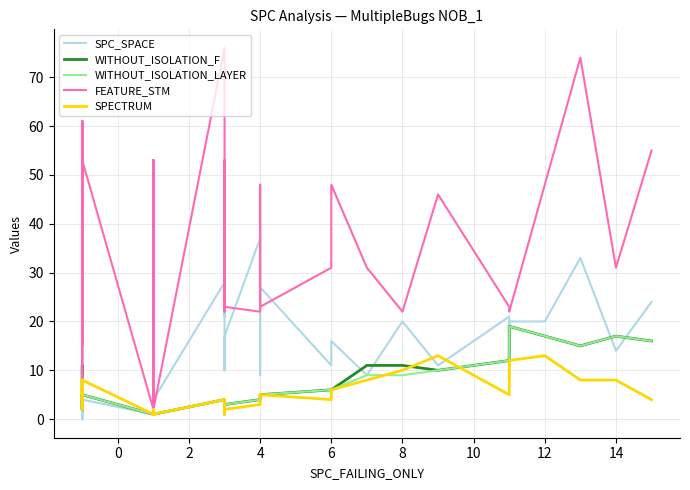

Reading left to right, transcribe all the data shown in this chart.

SPC_SPACE: 0	16	0	0	0	0	2	4	1	19	38	4	4	2	26	20	4	28	38	21	25	19	10	17	37	9	27	11	16	9	20	11	11	21	11	20	20	33	14	24
WITHOUT_ISOLATION_F: 2	4	11	8	6	2	4	5	1	2	2	2	2	5	1	6	1	4	4	3	4	4	3	3	4	4	5	6	6	11	11	10	10	12	13	19	17	15	17	16
WITHOUT_ISOLATION_LAYER: 2	4	9	8	6	2	4	5	1	2	1	2	2	5	1	3	1	4	4	3	4	4	3	3	4	4	5	6	6	9	9	10	10	12	8	19	17	15	17	16
FEATURE_STM: 61	6	61	15	61	61	53	53	2	2	22	53	9	53	22	53	2	76	23	22	23	53	29	23	22	48	23	31	48	31	22	46	46	23	23	22	48	74	31	55
SPECTRUM: 4	2	8	5	6	4	4	8	1	2	1	2	2	2	1	2	1	4	1	4	1	4	3	2	3	4	5	4	6	8	10	13	13	5	8	12	13	8	8	4